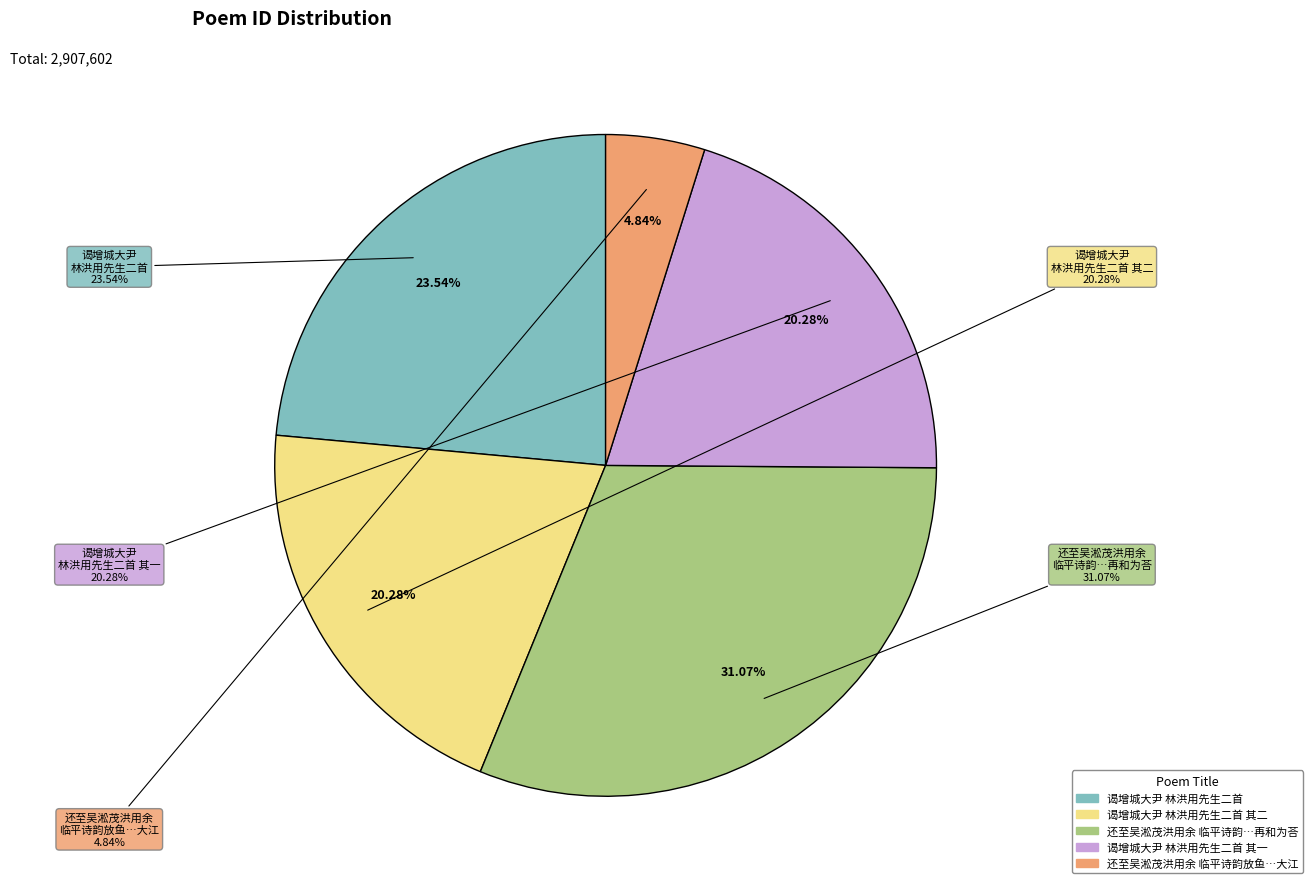

To the nearest percent, what portion does 谒增城大尹林洪用先生二首 represent?

24%